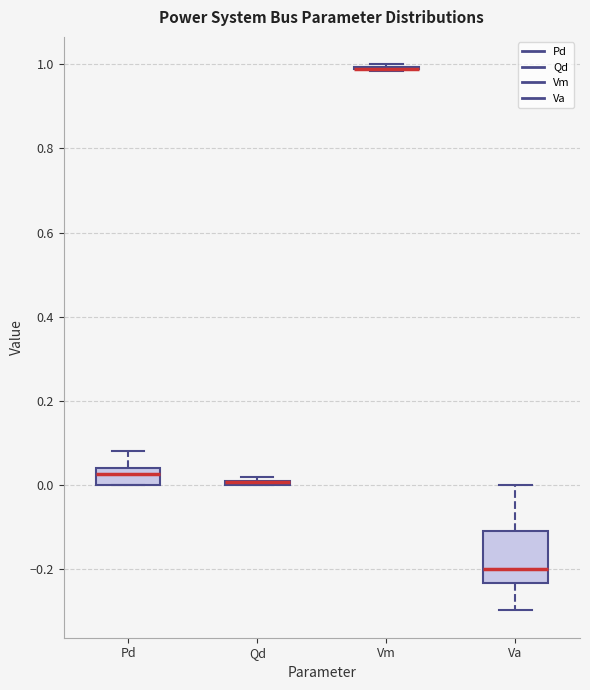

Which box is the tallest, from its lower edge to its upper edge?

Va